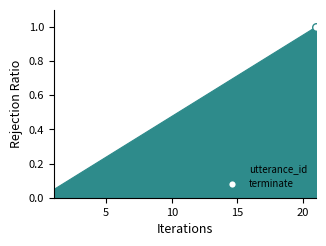

How many lines are shown in the chart?

1